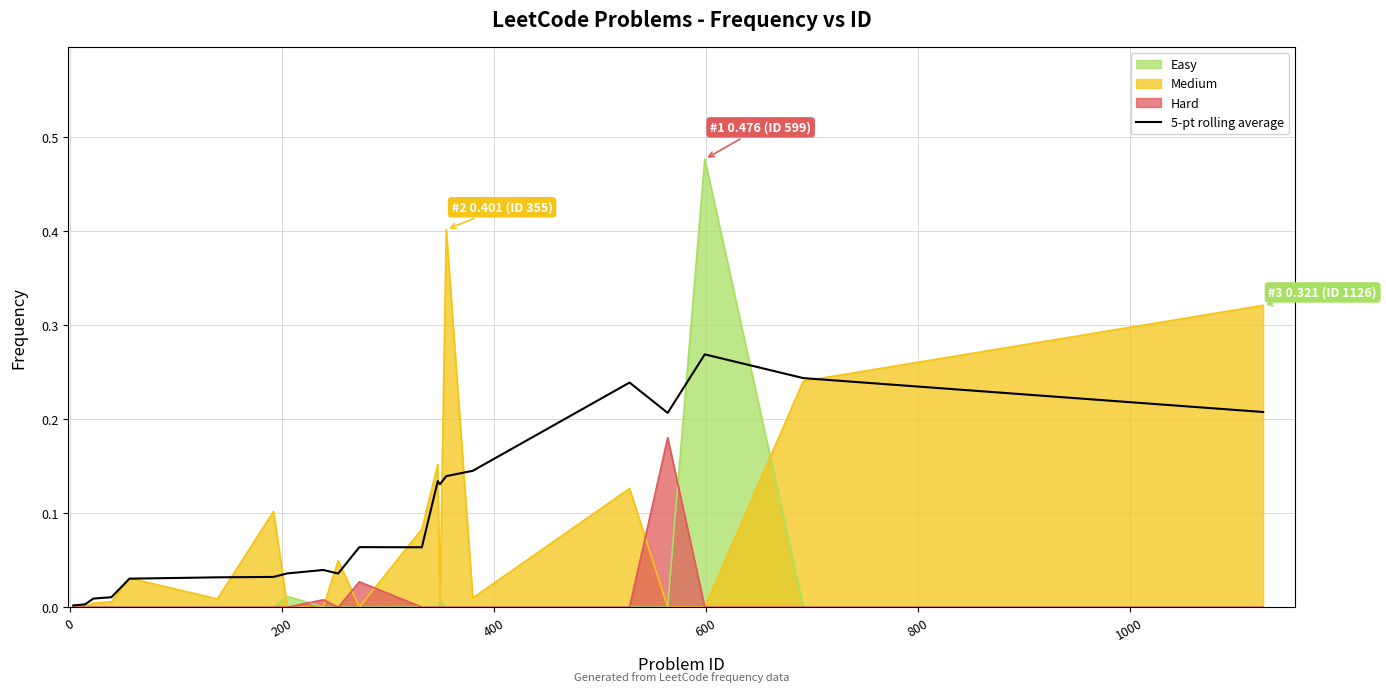

Which series has the largest range (max minus min)?

Easy